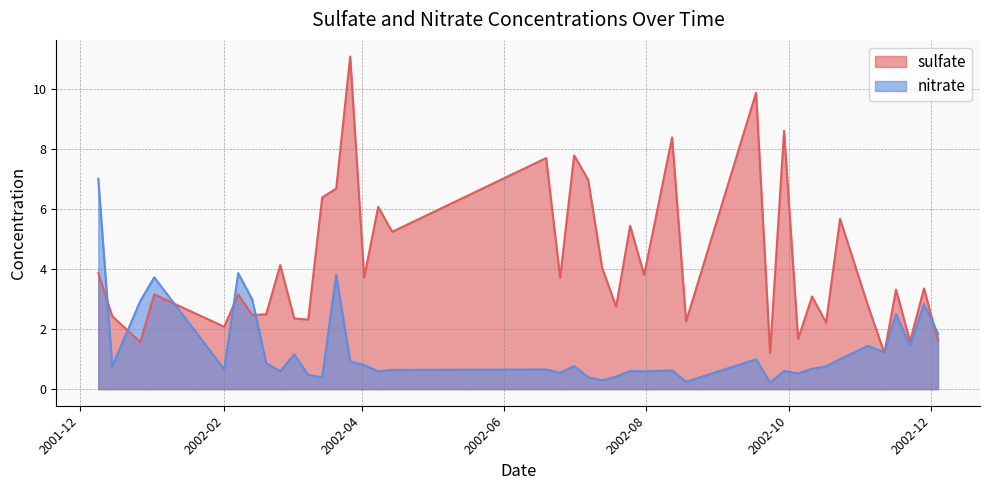

At which label is sulfate closest to 6?

2002-04-08